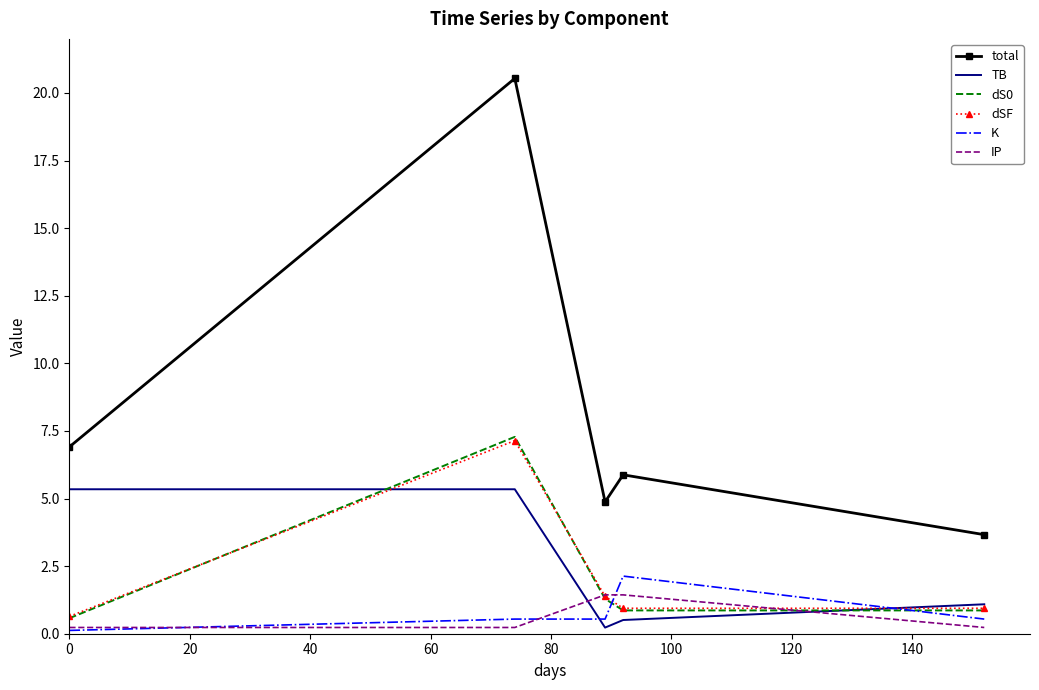

Which series has the largest total across all categories?

total